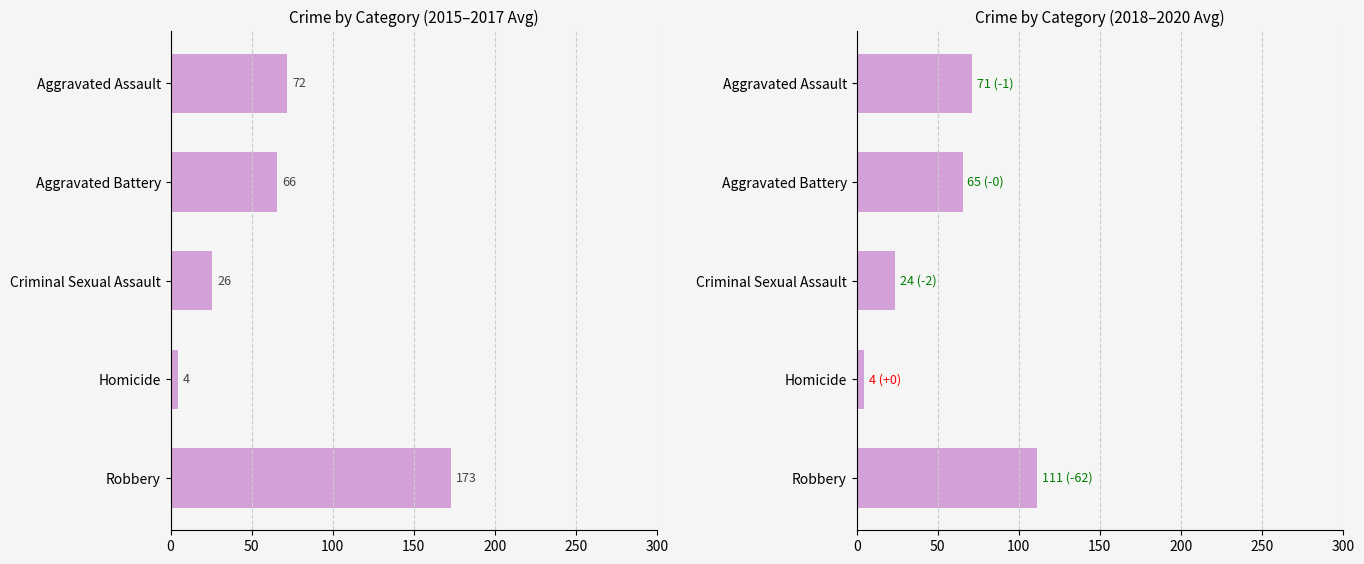

Is it true that 2015-2017 avg equals 65.7 at Aggravated Battery?

True